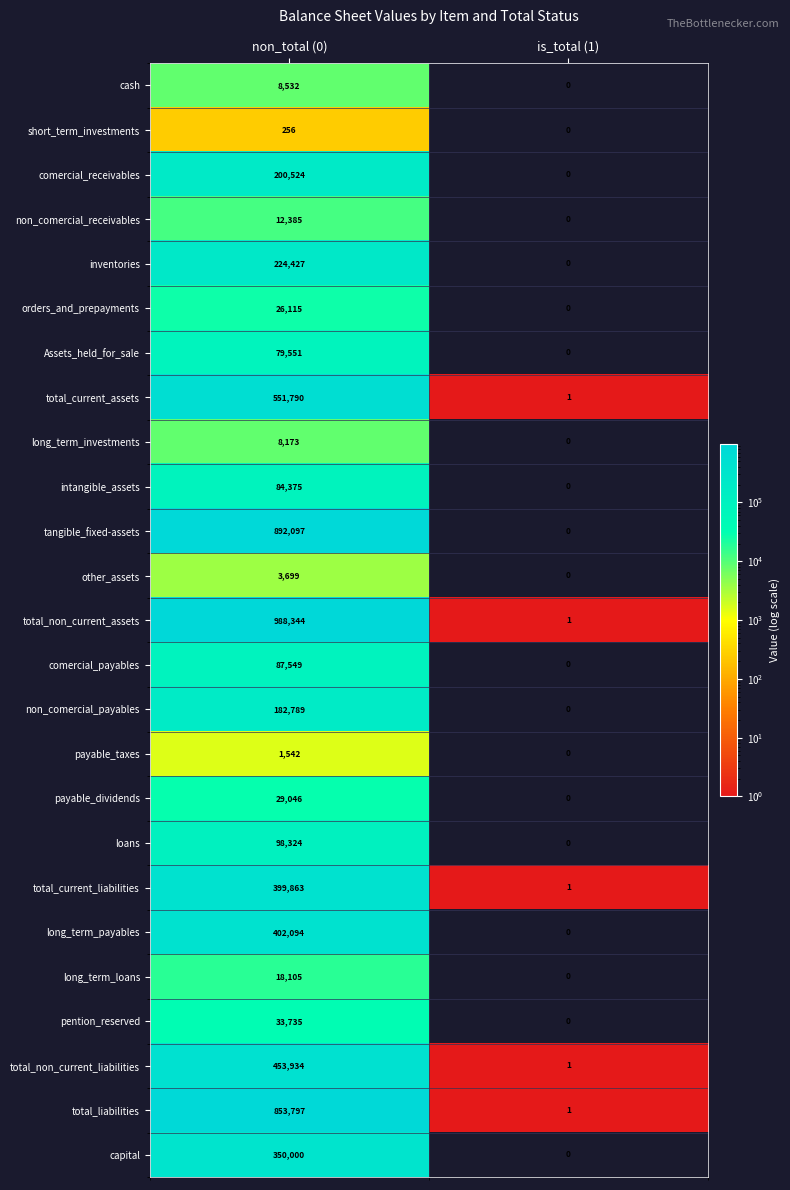

What is the difference between the total_non_current_assets values at non_total (0) and is_total (1)?

988343